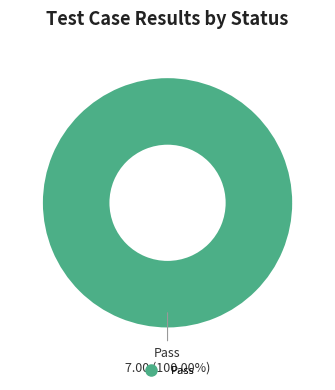

Does any single category account for the majority?

Yes